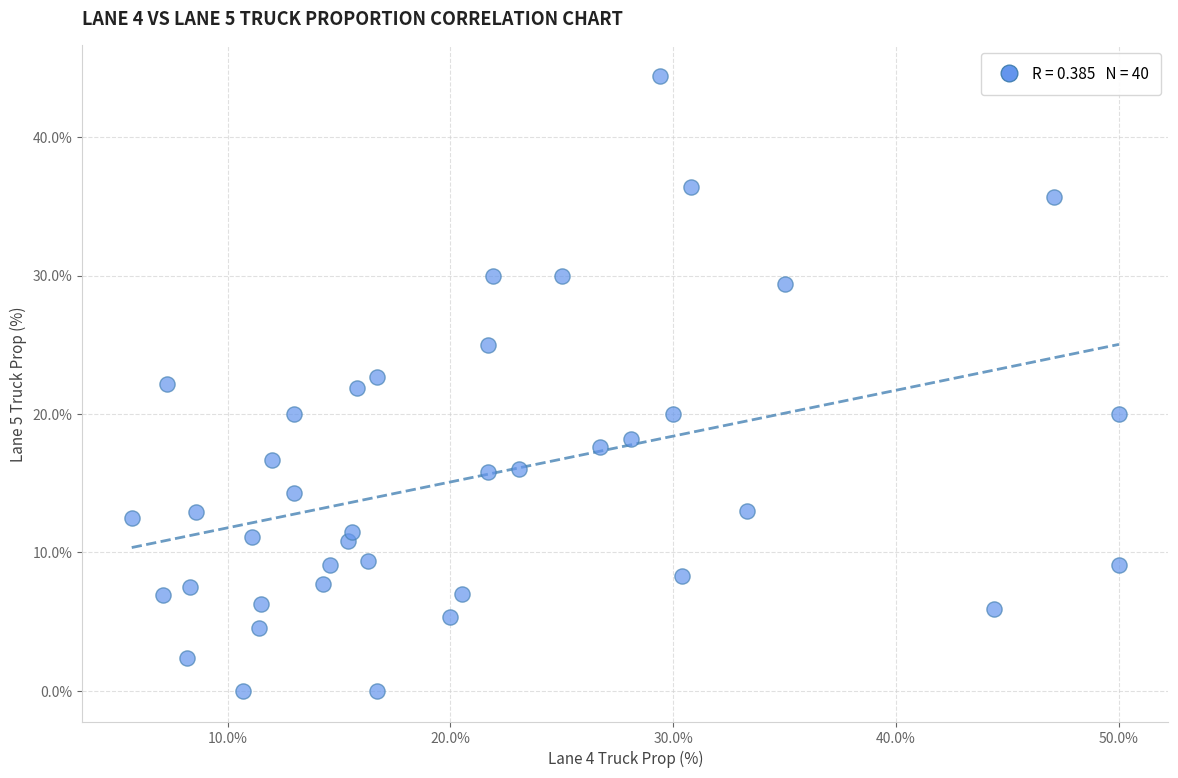

What is the range of X values (max minus min)?

44.3